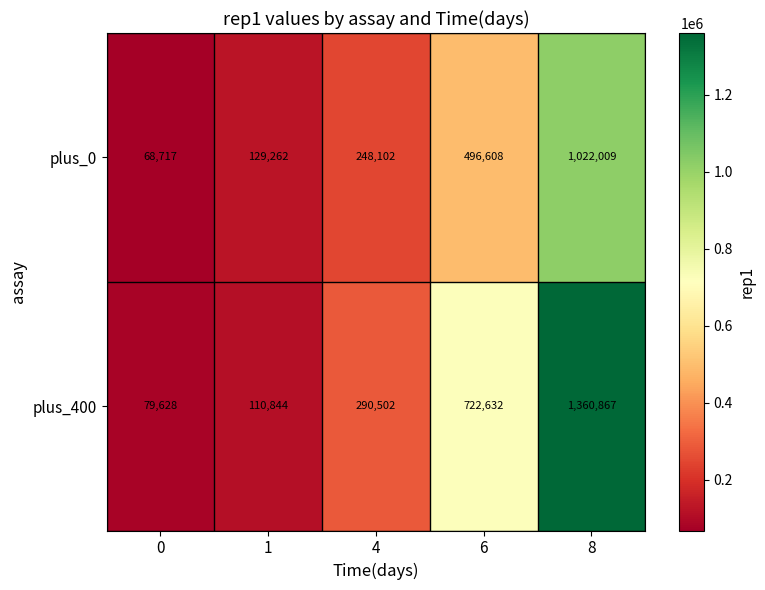

Rank the series at 8 from lowest to highest value.

plus_0, plus_400